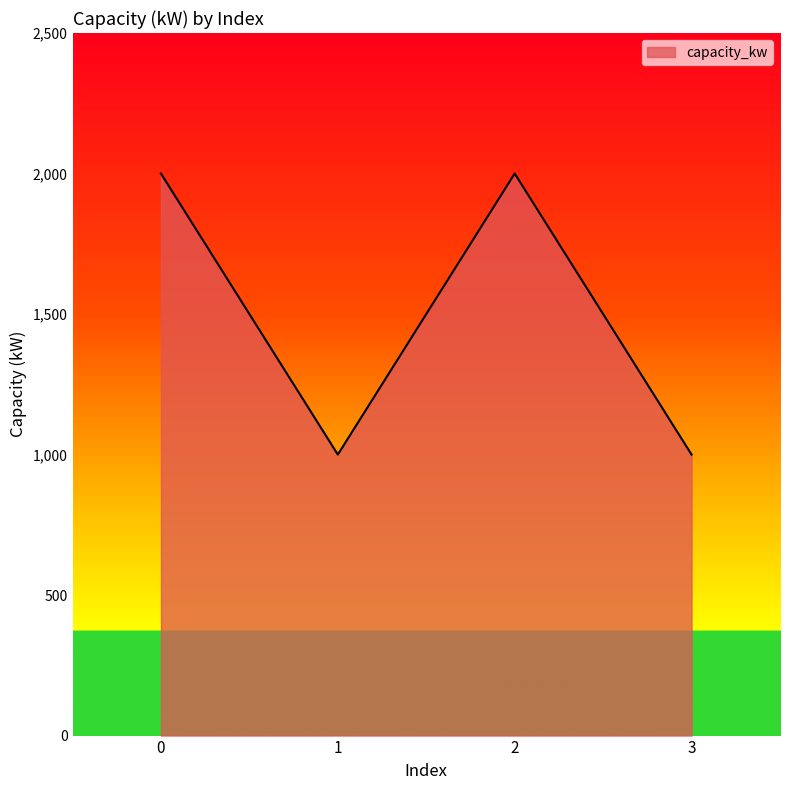

What is the sum of the values at 2 and 0?

4000